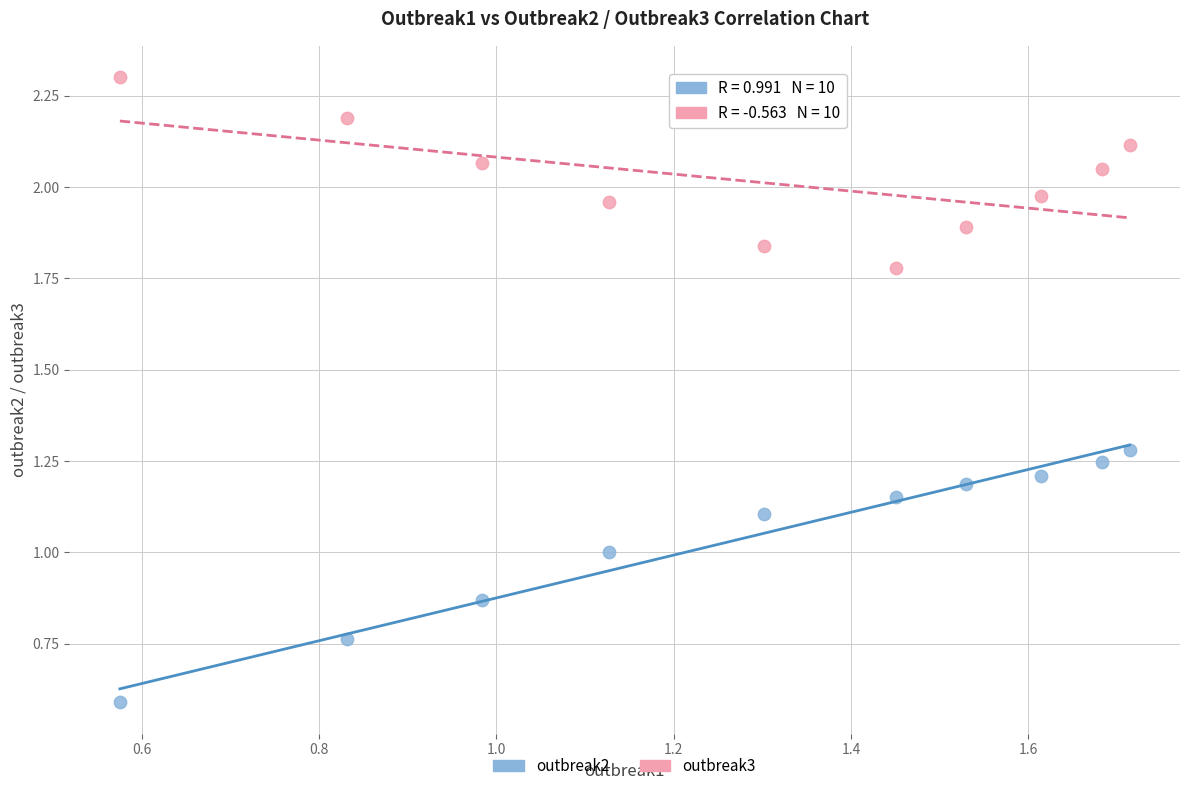

Across all data points, what is the range of Y values (max minus min)?

1.7